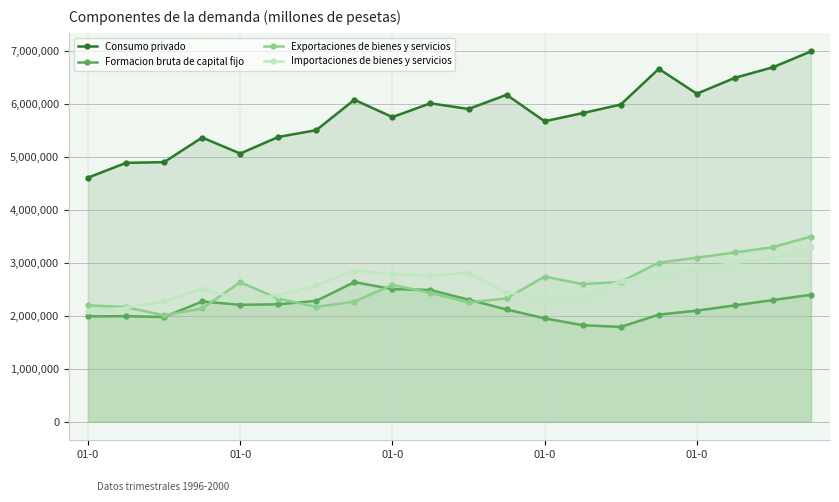

Reading left to right, what are all the values shown in this chart?

Consumo privado: 4614153	4892784	4906596	5371481	5069507	5381917	5511672	6085029	5758543	6018836	5911264	6179404	5679247	5833255	5994974	6669945	6200000	6500000	6700000	7000000
Formacion bruta de capital fijo: 1991900	1995307	1980529	2273009	2210868	2219525	2285216	2639836	2506694	2491088	2307342	2121848	1954649	1824965	1792405	2024087	2100000	2200000	2300000	2400000
Exportaciones de bienes y servicios: 2201000	2165638	2011518	2142369	2636740	2327841	2171421	2269597	2588293	2436059	2256279	2330875	2744046	2601297	2643210	3008637	3100000	3200000	3300000	3500000
Importaciones de bienes y servicios: 2100818	2151553	2280912	2514652	2310683	2397429	2576162	2858559	2791786	2759460	2817927	2438597	2353242	2364857	2664667	2773909	2900000	3000000	3100000	3300000